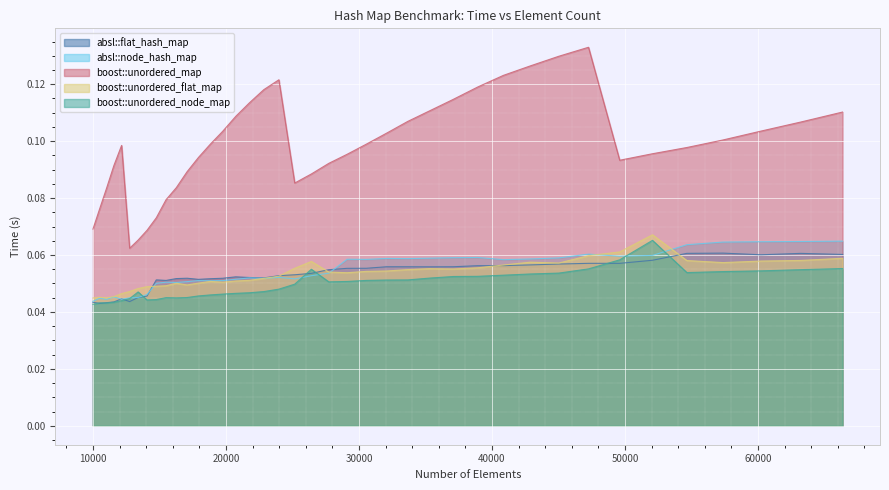

Where is the first local minimum for absl::node_hash_map?

11025